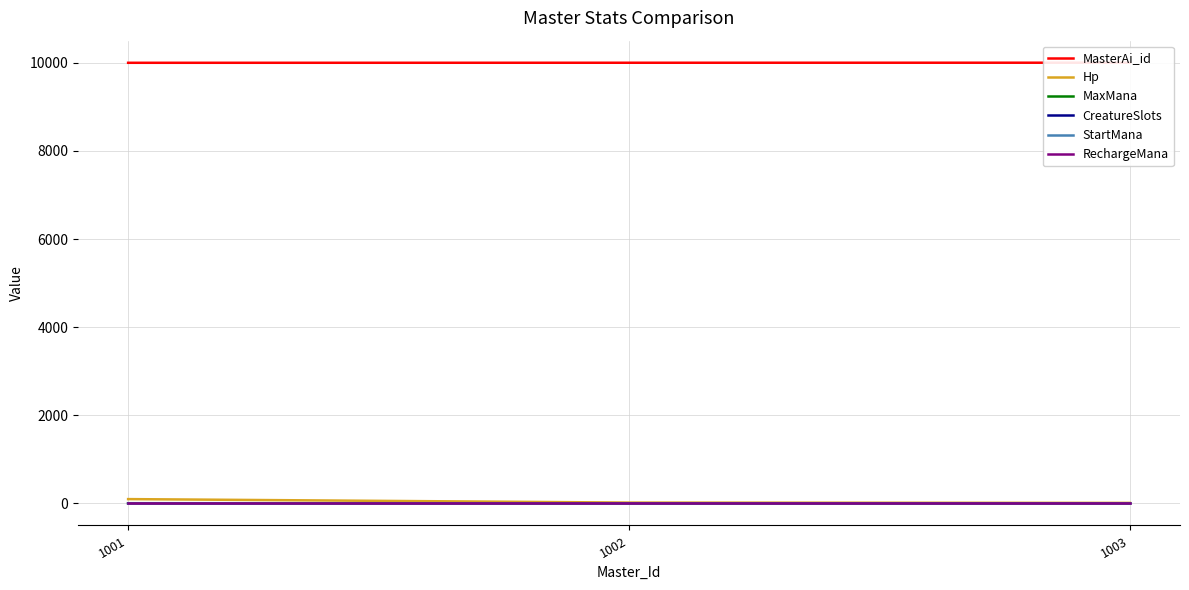

Which category has the highest value across all series?

1003